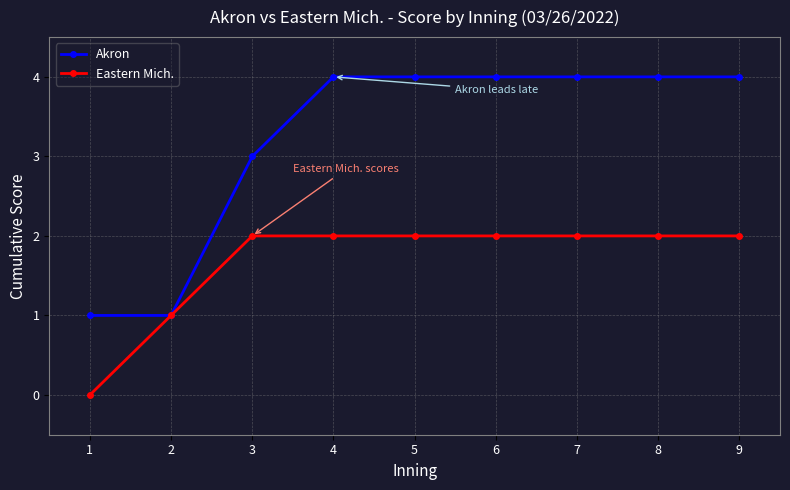

Reading left to right, extract all data points from this chart.

Akron: 1	1	3	4	4	4	4	4	4
Eastern Mich.: 0	1	2	2	2	2	2	2	2